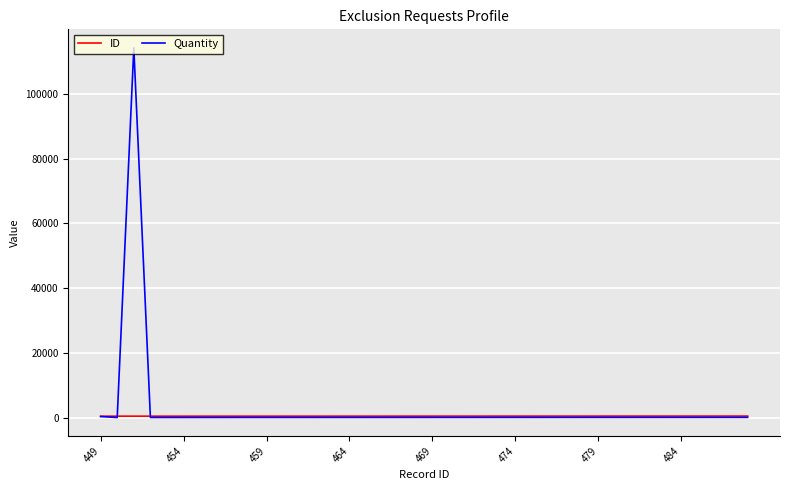

What is the maximum value shown in the chart?

114244